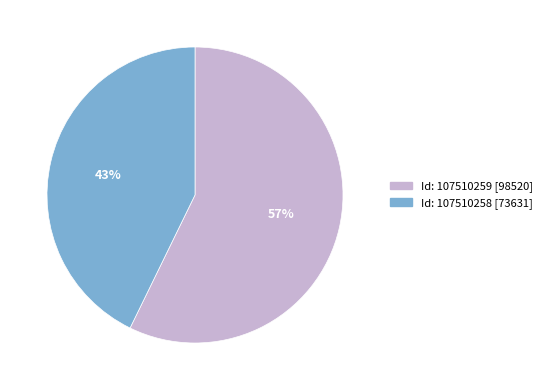

To the nearest percent, what is the difference between the largest and smallest slice percentages?

14%